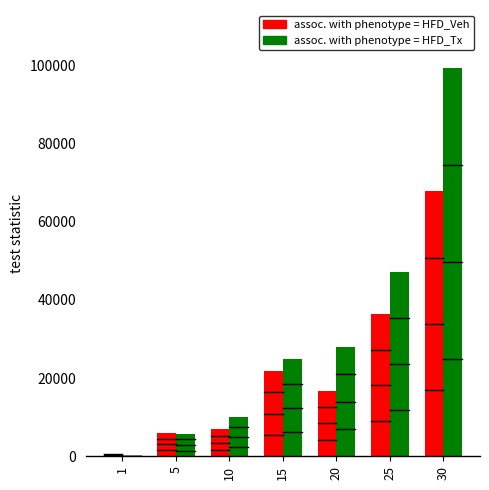

True or false: assoc. with phenotype = HFD_Tx has a value of 164361 at 30.

False